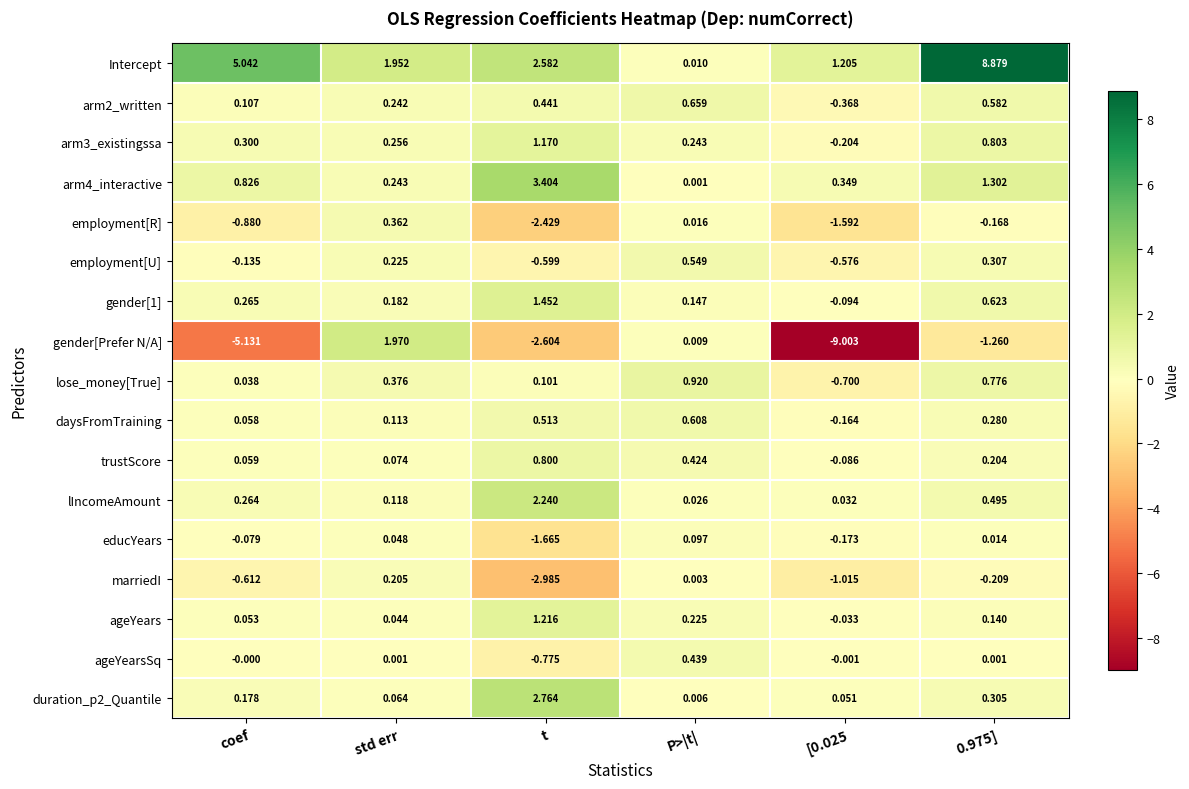

At which label does employment[R] reach its peak?

std err